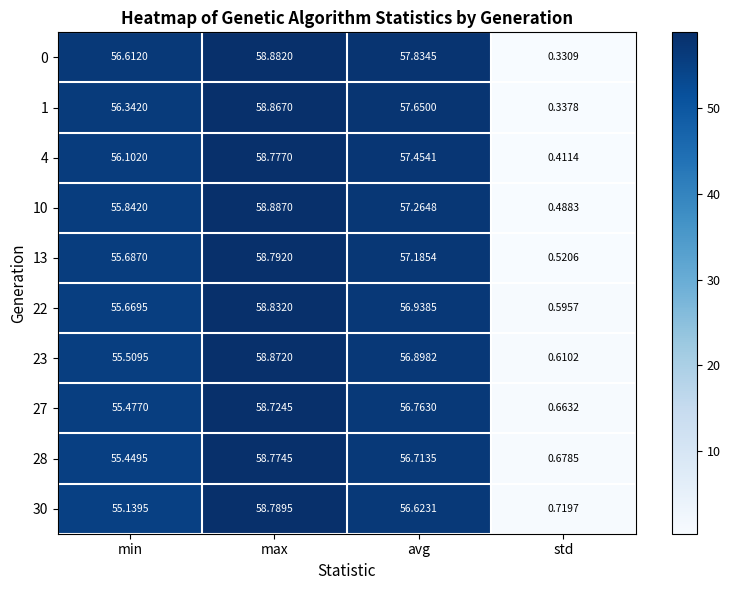

Rank the categories by 27 value from lowest to highest.

std, min, avg, max